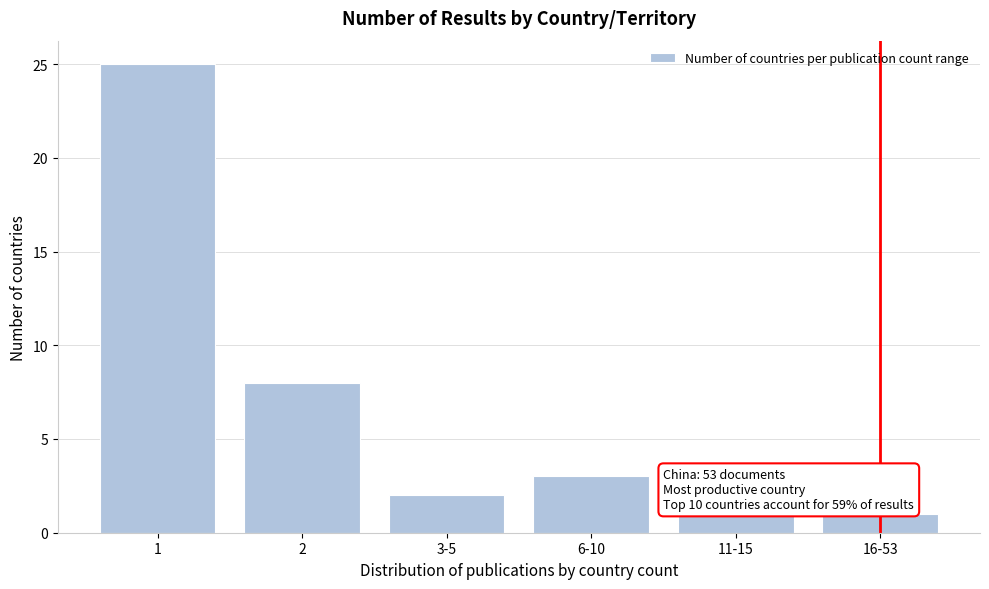

Reading left to right, what are all the values shown in this chart?

25	8	2	3	1	1